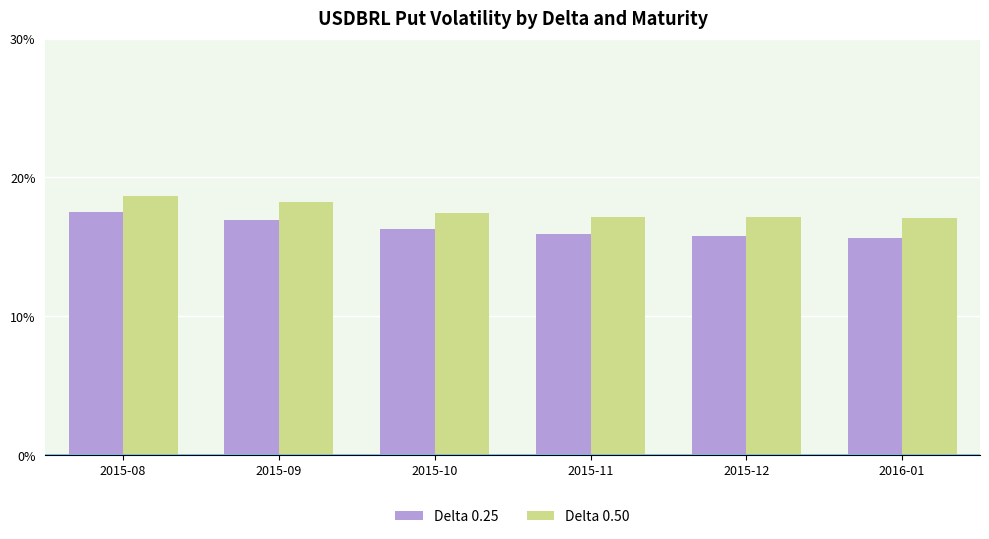

List the series in order of their peak value, highest first.

Delta 0.50, Delta 0.25